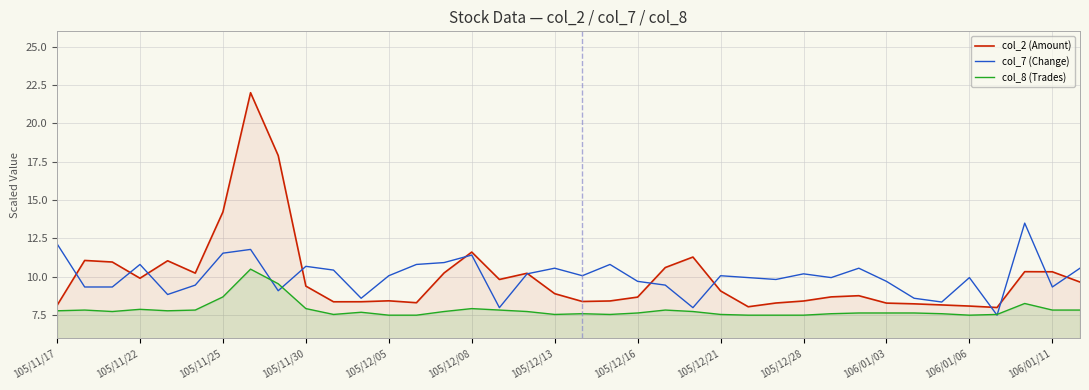

True or false: col_2 (Amount) has a value of 8.8 at 29.

True